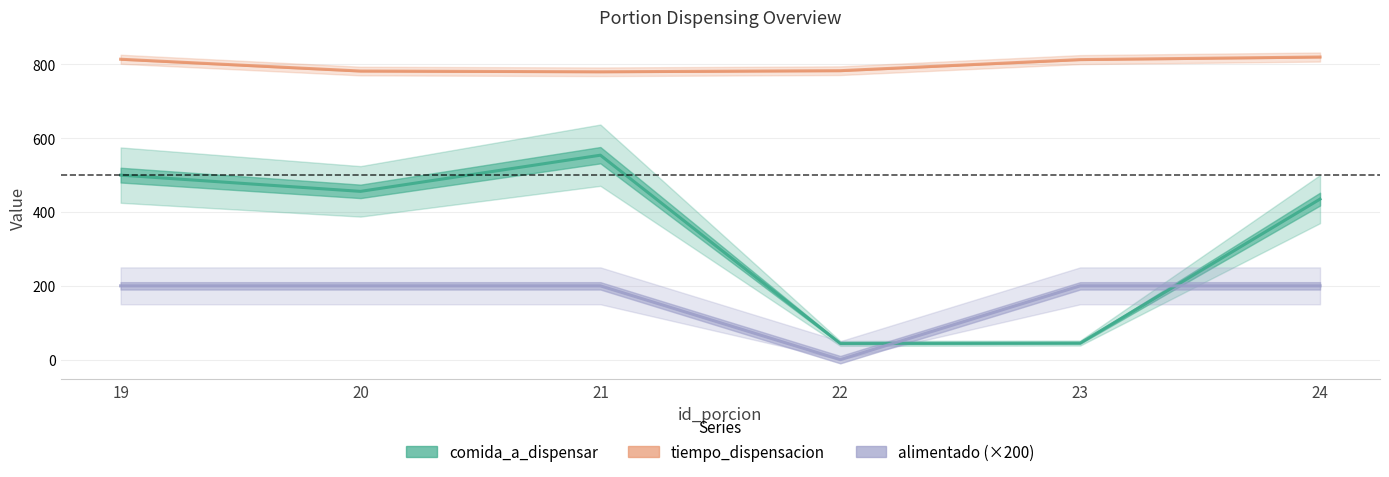

Is this an area chart (filled region under the line)?

No